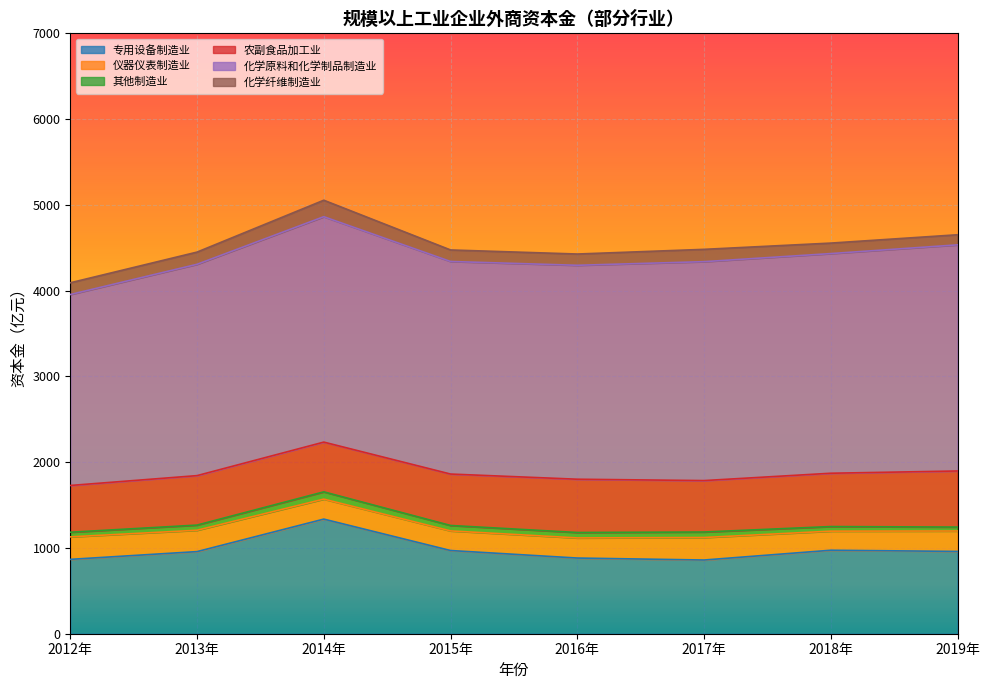

Reading right to left, transcribe all the data shown in this chart.

专用设备制造业: 2019年=959.5	2018年=973.4	2017年=859.3	2016年=882.3	2015年=970.0	2014年=1336.4	2013年=957.4	2012年=866.9
仪器仪表制造业: 2019年=238.1	2018年=222.5	2017年=262.5	2016年=234.5	2015年=228.8	2014年=233.1	2013年=248.9	2012年=262.3
其他制造业: 2019年=45.8	2018年=53.6	2017年=64.2	2016年=63.4	2015年=63.3	2014年=84.6	2013年=60.3	2012年=54.1
农副食品加工业: 2019年=654.0	2018年=621.7	2017年=599.6	2016年=621.2	2015年=599.6	2014年=580.1	2013年=576.8	2012年=545.3
化学原料和化学制品制造业: 2019年=2636.4	2018年=2561.0	2017年=2552.4	2016年=2494.2	2015年=2478.4	2014年=2627.9	2013年=2463.8	2012年=2226.2
化学纤维制造业: 2019年=117.8	2018年=122.3	2017年=143.6	2016年=131.3	2015年=134.3	2014年=192.1	2013年=142.2	2012年=136.8